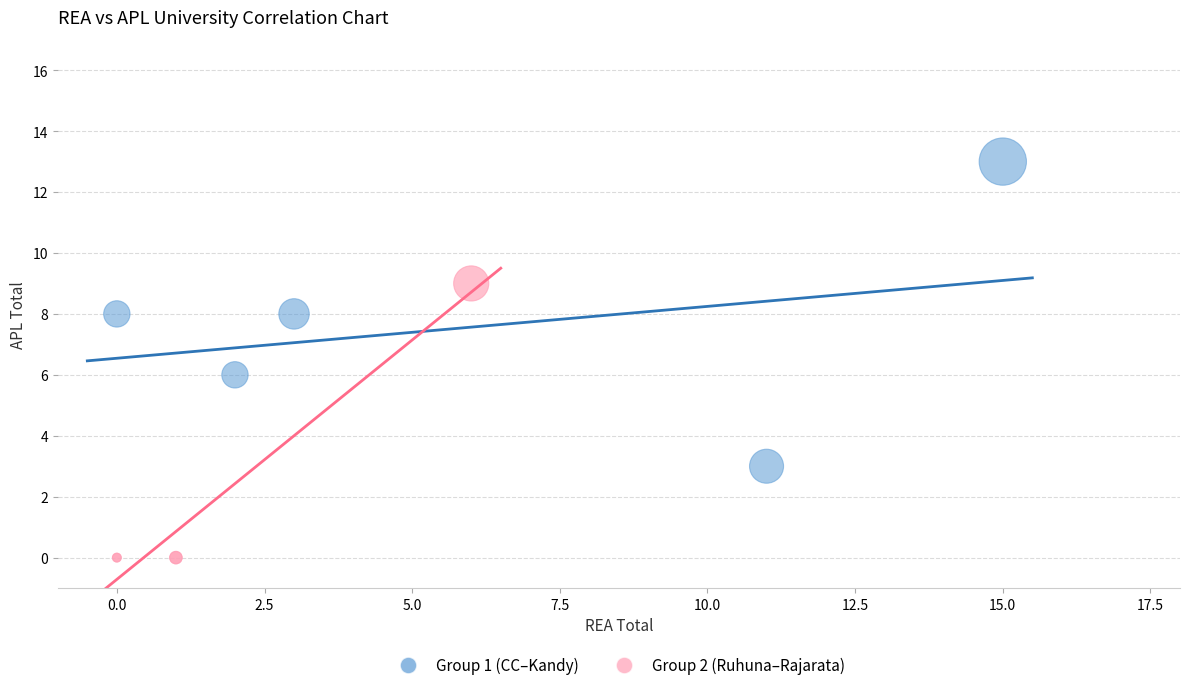

Which series has the largest Y range (max minus min)?

Group 1 (CC–Kandy)